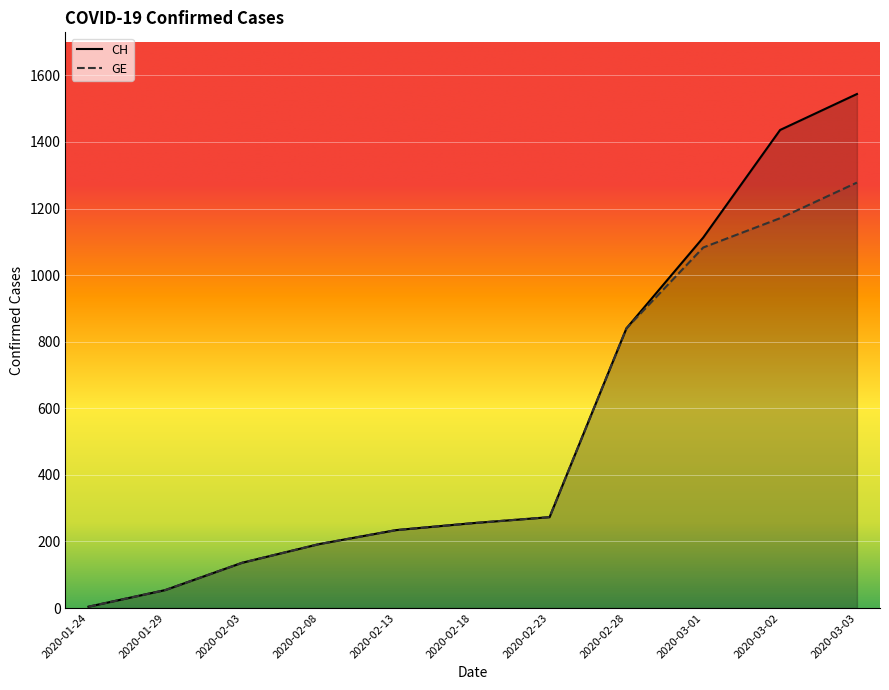

What is the value of the GE point at the 8th from the left?

840